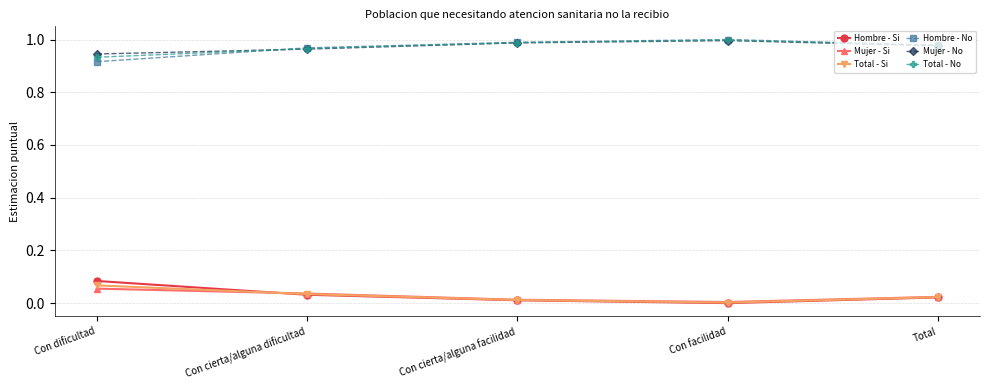

What is the sum of all Hombre - No values?

4.9